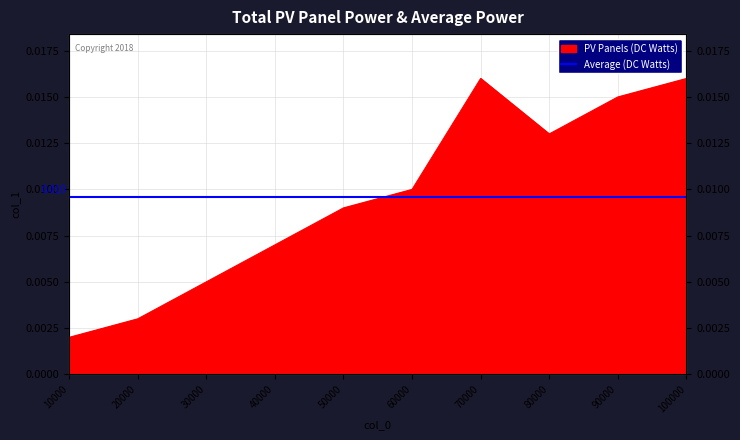

How many values are between 0 and 1?

10